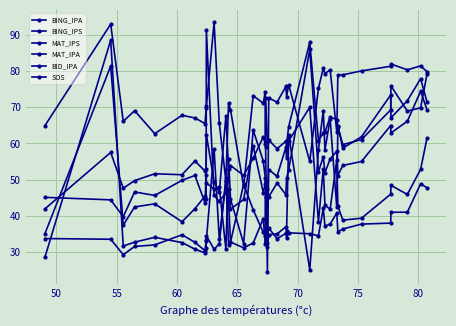

How many lines are shown in the chart?

6